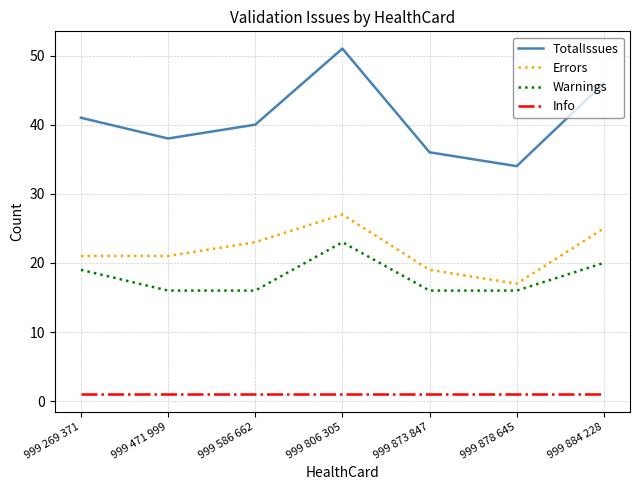

What are all the series names shown in the legend?

TotalIssues, Errors, Warnings, Info